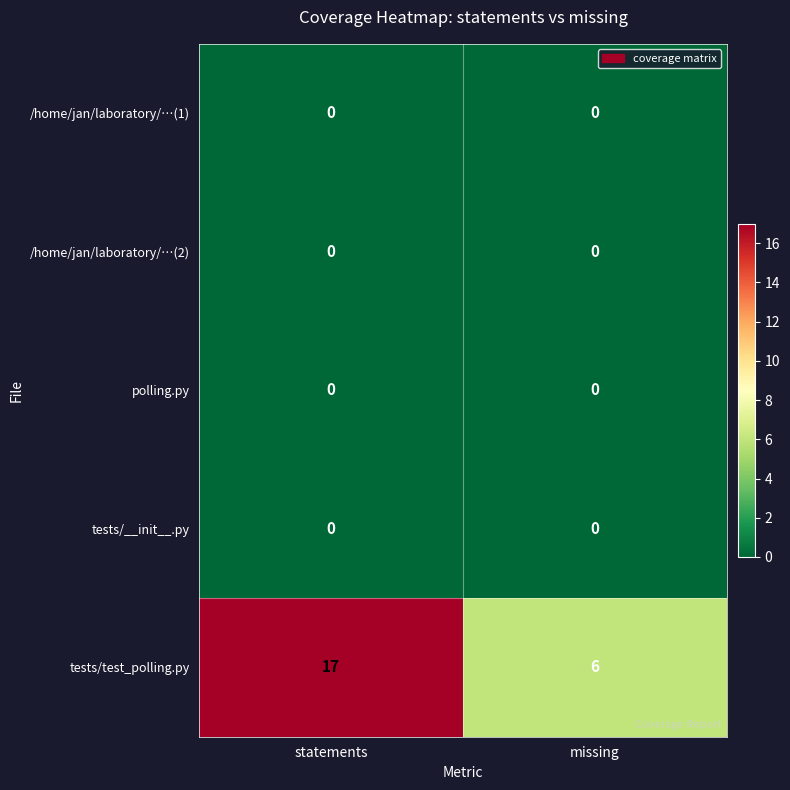

What is the total value across all series at missing?

6